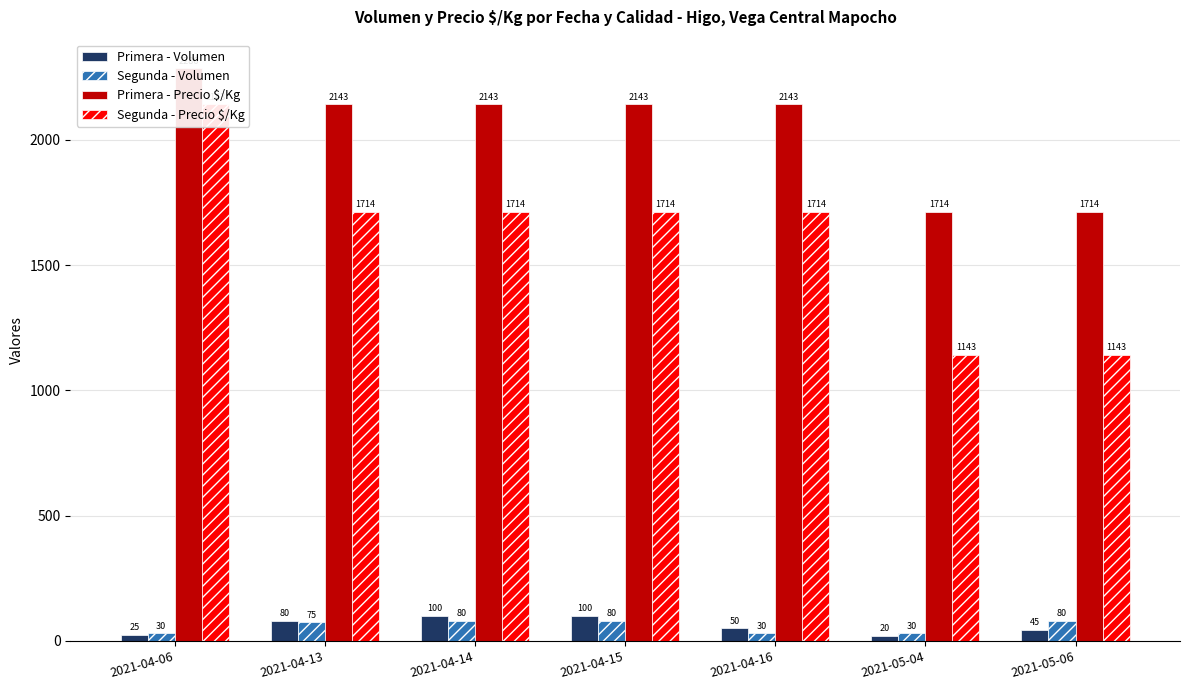

How many groups of bars are there?

7